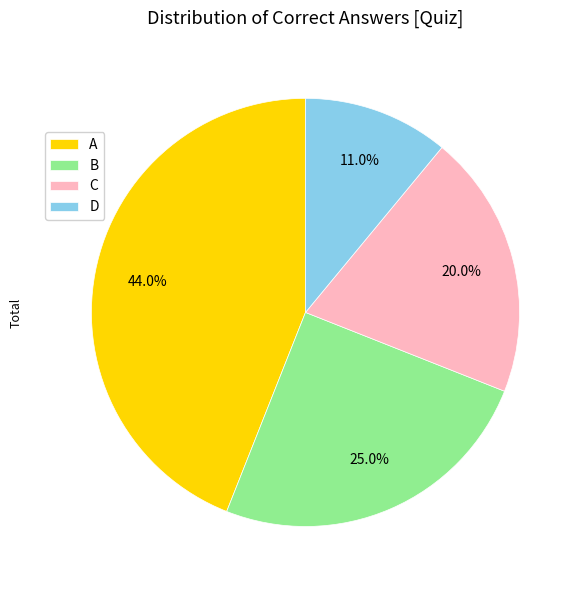

Rank the categories by value from highest to lowest.

A, B, C, D